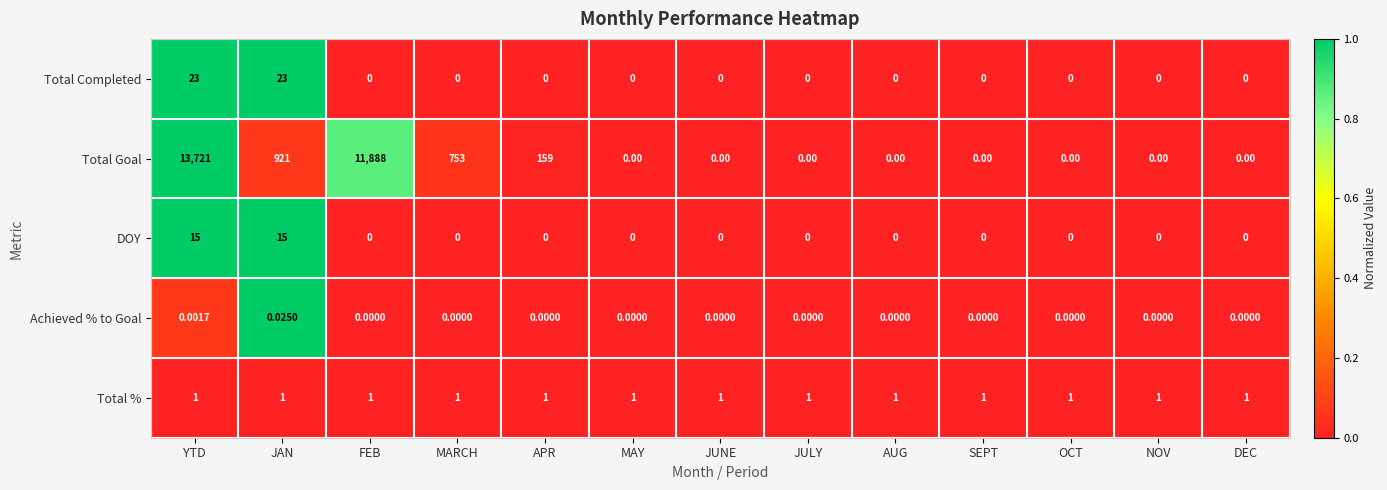

List the series in order of their peak value, highest first.

Total Goal, Total Completed, DOY, Total %, Achieved % to Goal